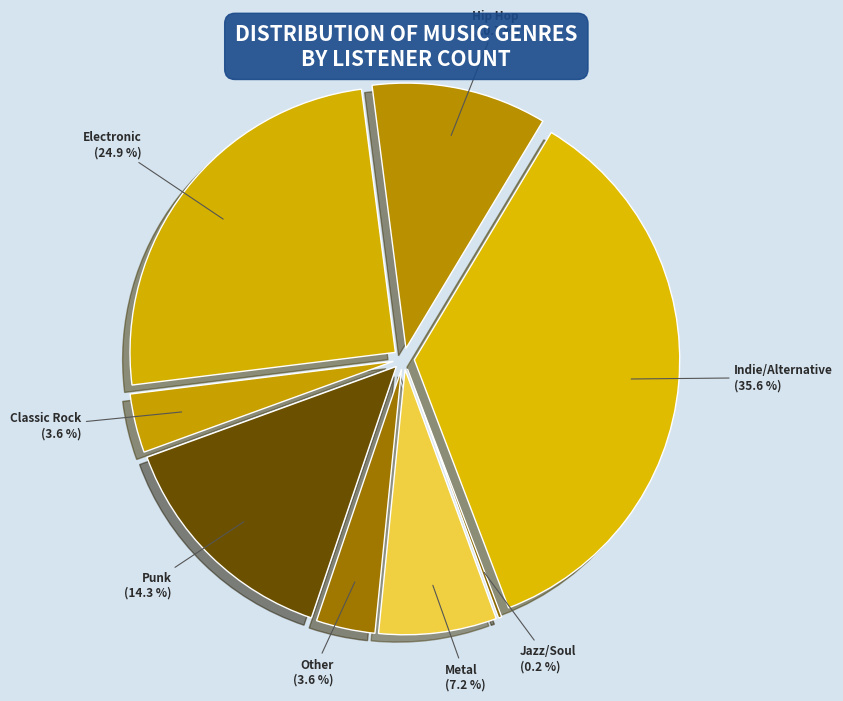

Which has a higher value, Electronic or Jazz/Soul?

Electronic